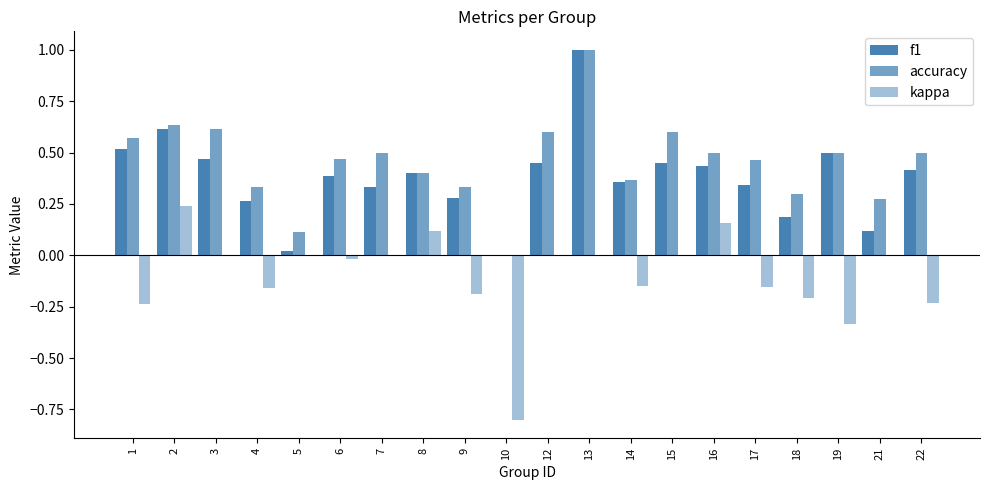

How many groups of bars are there?

20